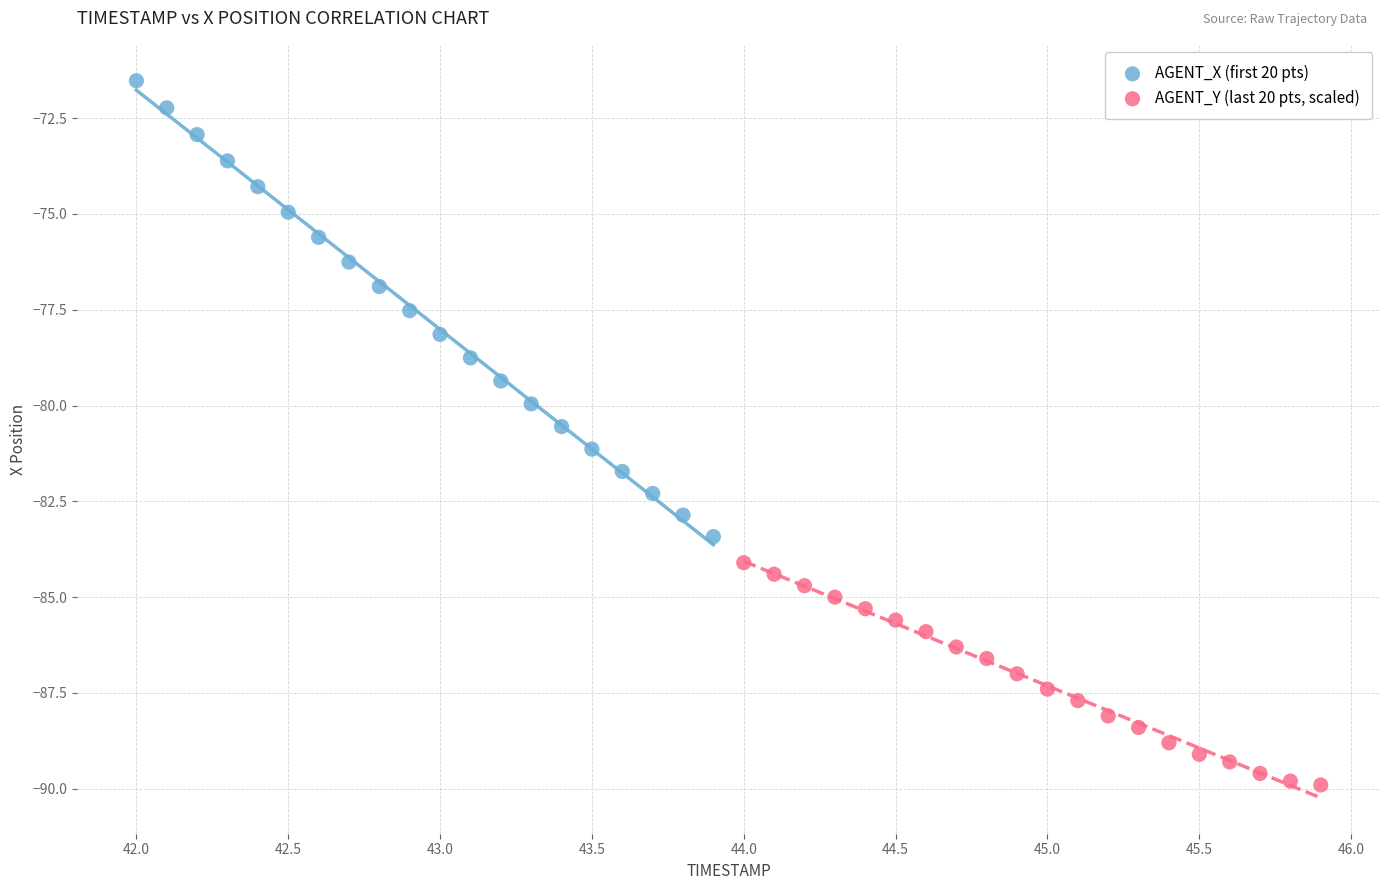

Which series has the widest spread of Y values?

AGENT_X (first 20 pts)